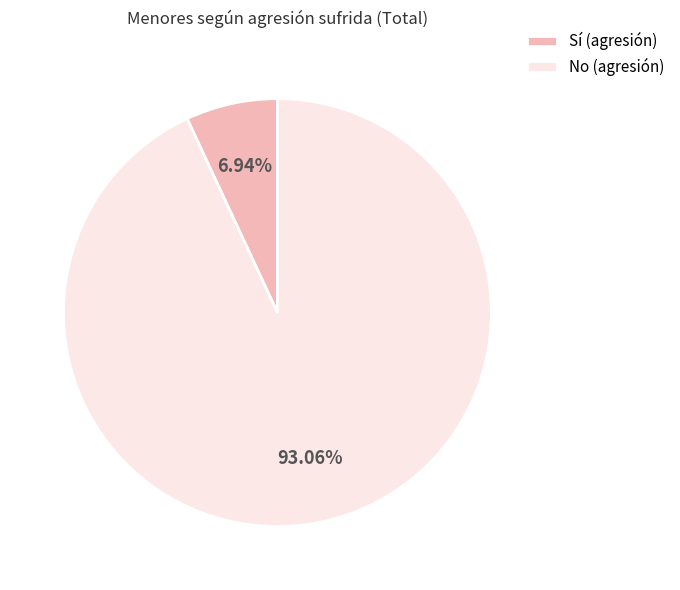

Which slice is the largest?

No (agresión)